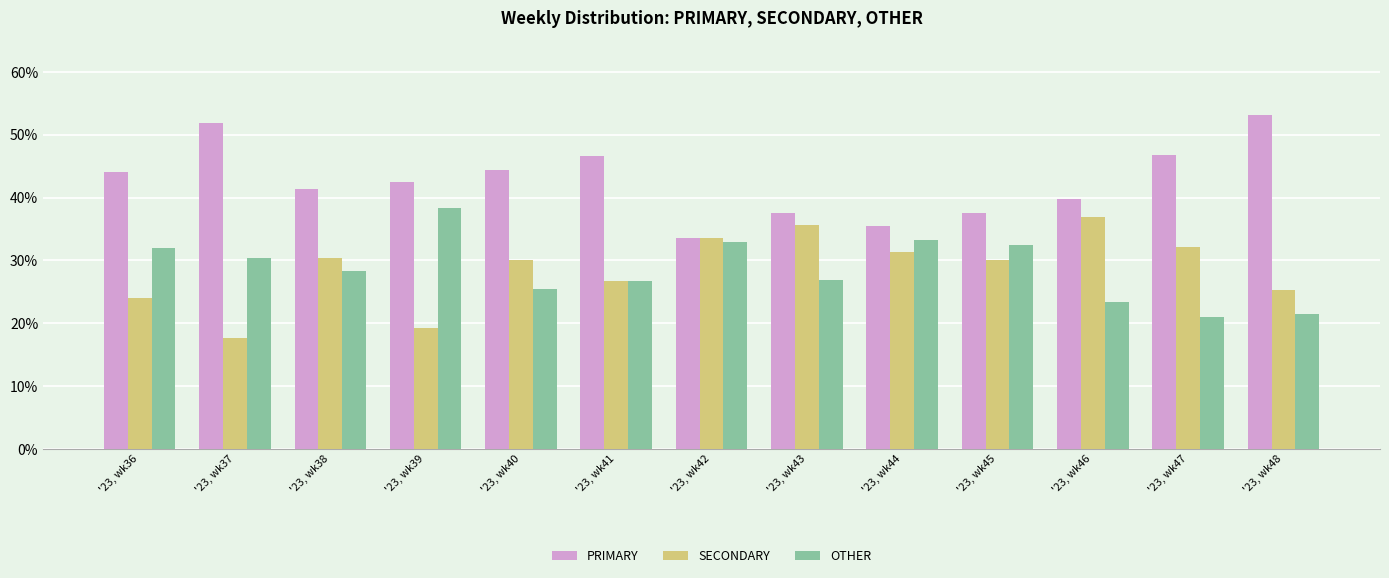

What is the difference between the SECONDARY values at '23, wk37 and '23, wk42?

15.8